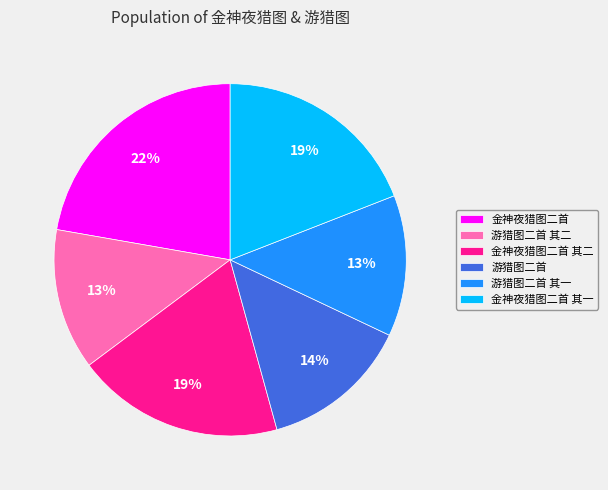

Which slice is the largest?

金神夜猎图二首